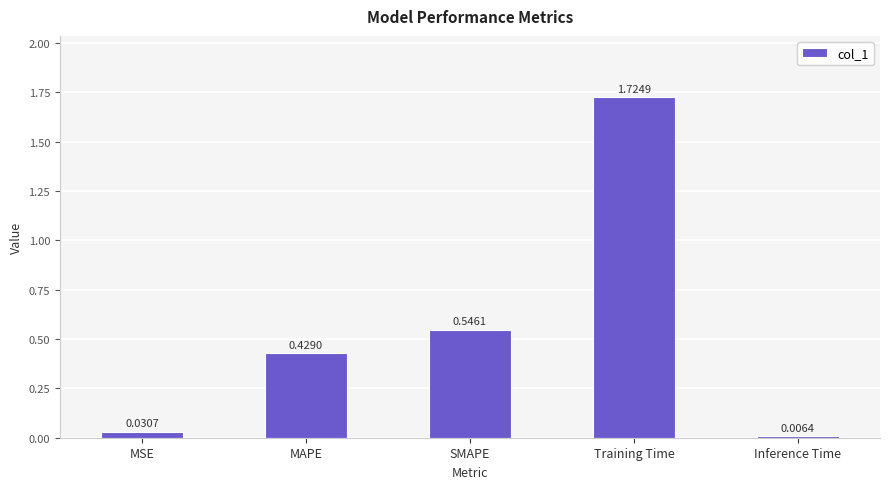

Rank the categories by value from highest to lowest.

Training Time, SMAPE, MAPE, MSE, Inference Time